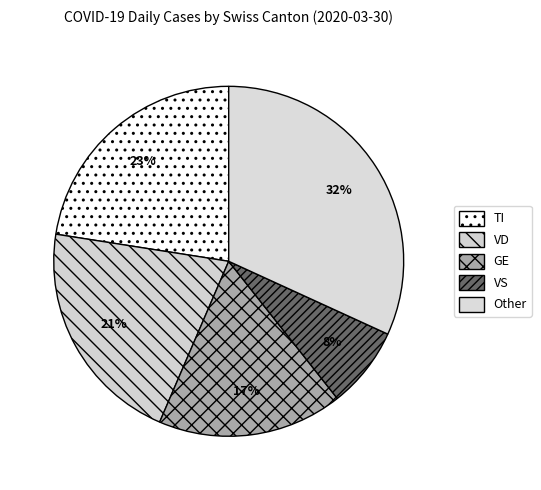

The VD slice represents 21% of the pie. True or false?

True